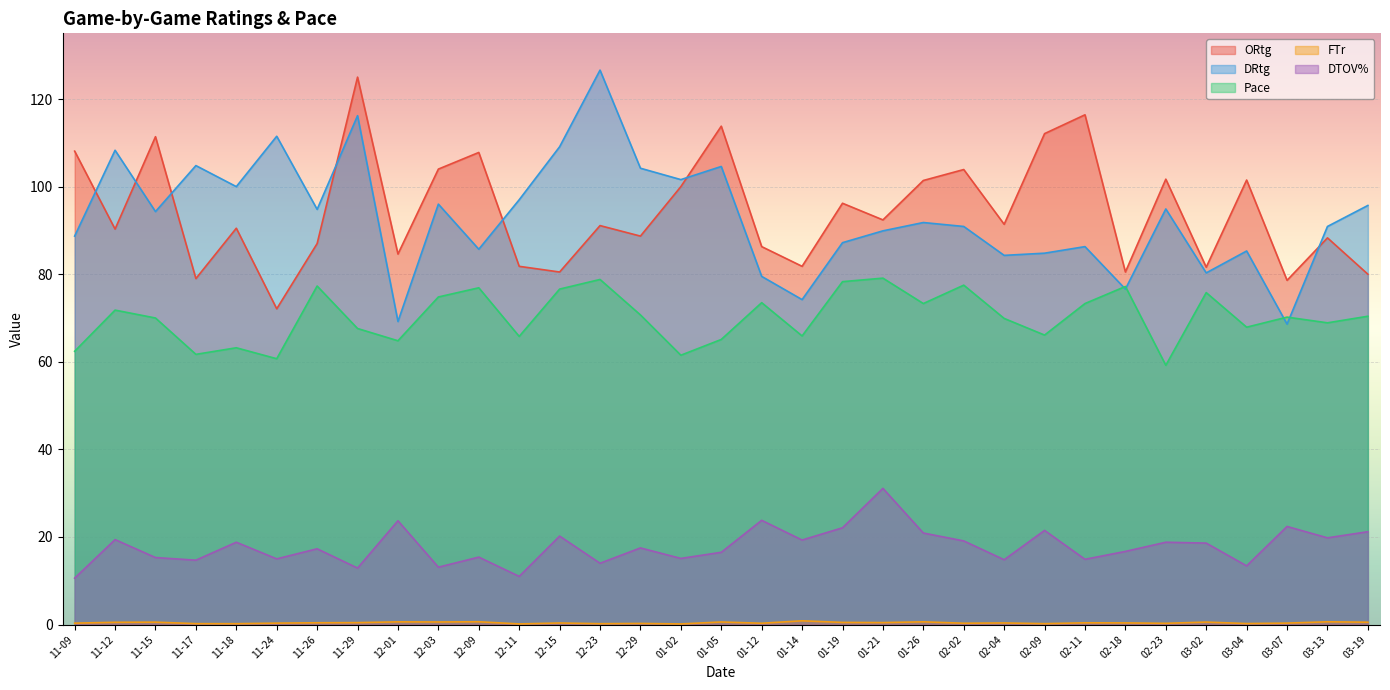

True or false: ORtg has a value of 65.0 at 01-26.

False